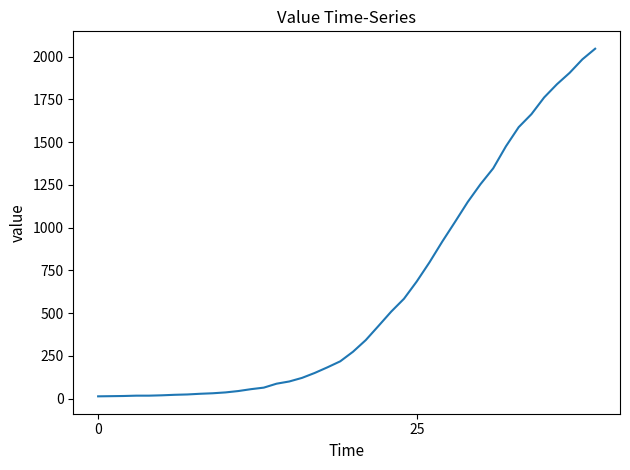

What is the maximum value shown in the chart?

2047